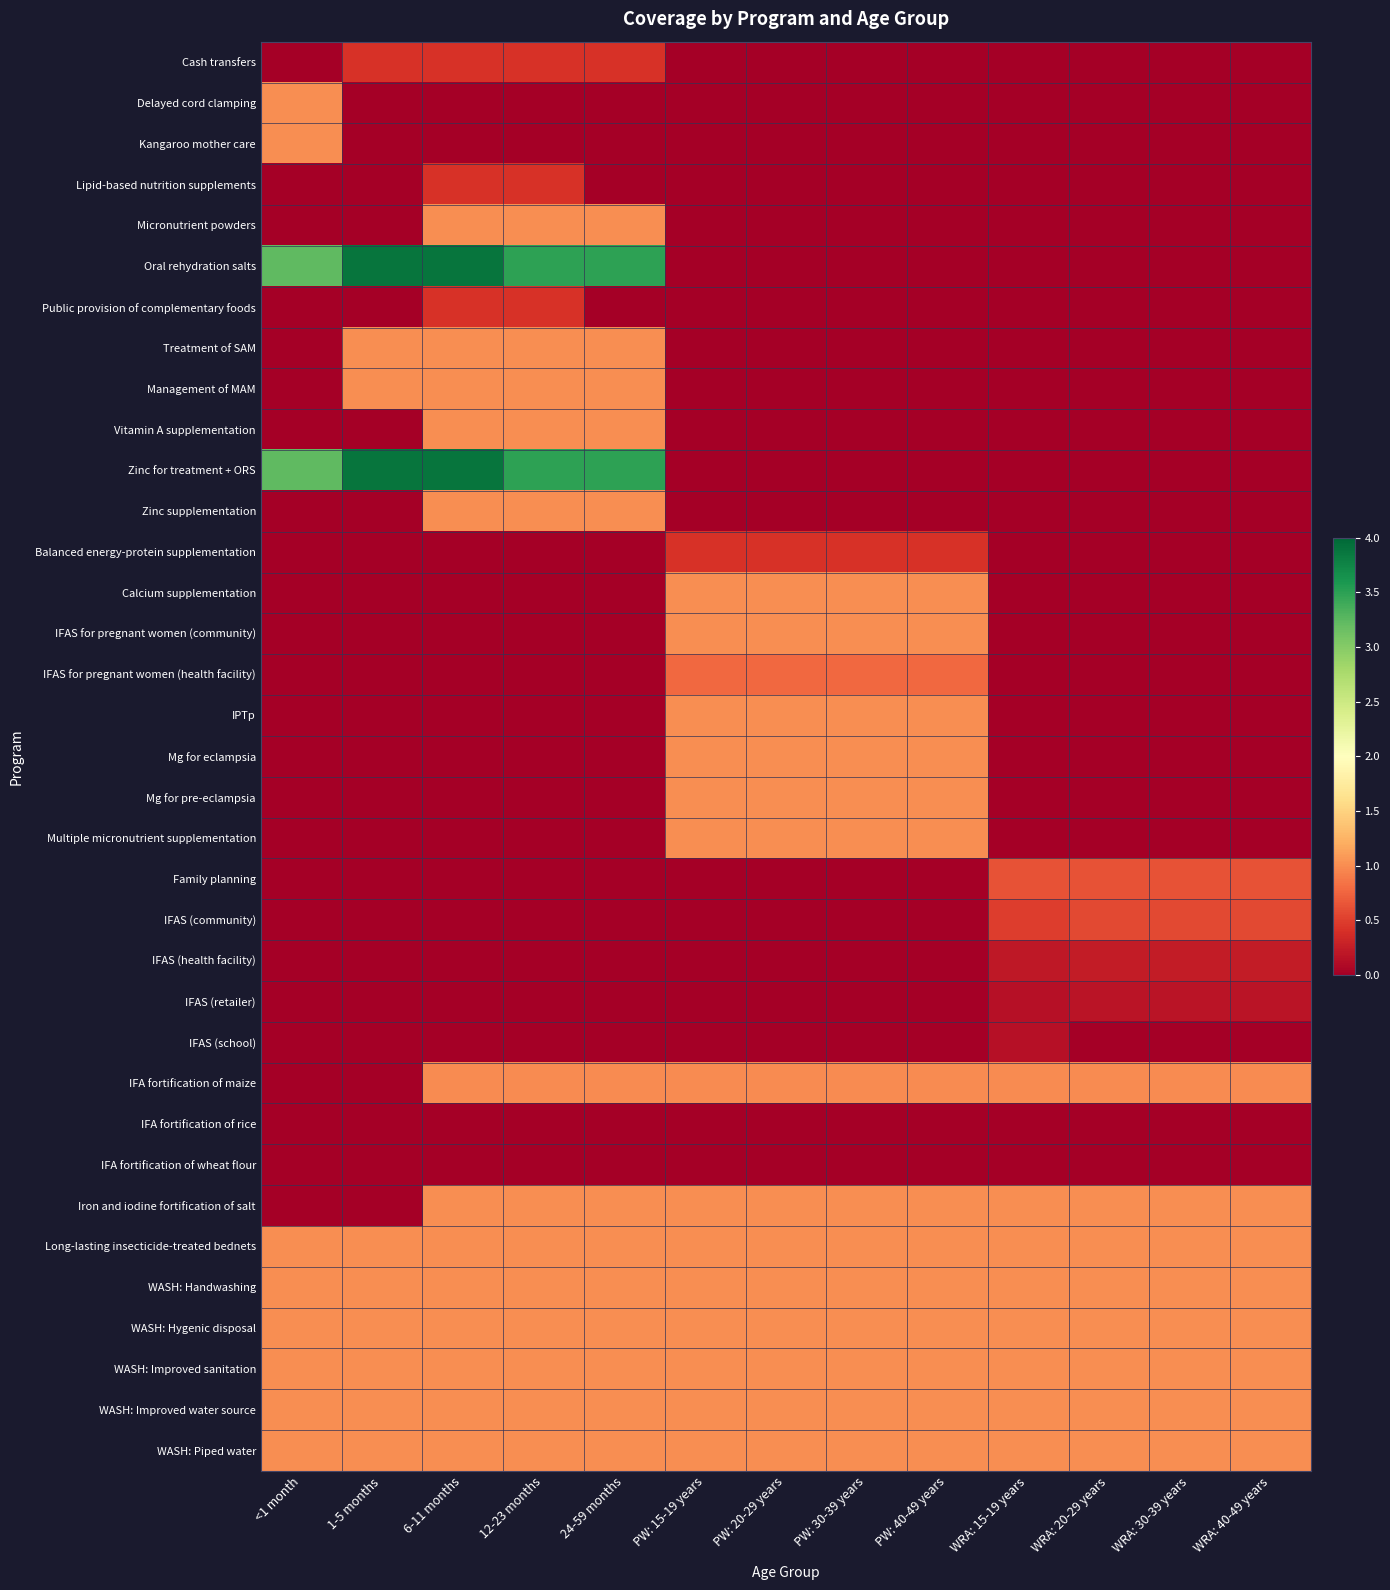

Reading left to right, extract all data points from this chart.

Cash transfers: <1 month=0.0	1-5 months=0.4	6-11 months=0.4	12-23 months=0.4	24-59 months=0.4	PW: 15-19 years=0.0	PW: 20-29 years=0.0	PW: 30-39 years=0.0	PW: 40-49 years=0.0	WRA: 15-19 years=0.0	WRA: 20-29 years=0.0	WRA: 30-39 years=0.0	WRA: 40-49 years=0.0
Delayed cord clamping: <1 month=1.0	1-5 months=0.0	6-11 months=0.0	12-23 months=0.0	24-59 months=0.0	PW: 15-19 years=0.0	PW: 20-29 years=0.0	PW: 30-39 years=0.0	PW: 40-49 years=0.0	WRA: 15-19 years=0.0	WRA: 20-29 years=0.0	WRA: 30-39 years=0.0	WRA: 40-49 years=0.0
Kangaroo mother care: <1 month=1.0	1-5 months=0.0	6-11 months=0.0	12-23 months=0.0	24-59 months=0.0	PW: 15-19 years=0.0	PW: 20-29 years=0.0	PW: 30-39 years=0.0	PW: 40-49 years=0.0	WRA: 15-19 years=0.0	WRA: 20-29 years=0.0	WRA: 30-39 years=0.0	WRA: 40-49 years=0.0
Lipid-based nutrition supplements: <1 month=0.0	1-5 months=0.0	6-11 months=0.4	12-23 months=0.4	24-59 months=0.0	PW: 15-19 years=0.0	PW: 20-29 years=0.0	PW: 30-39 years=0.0	PW: 40-49 years=0.0	WRA: 15-19 years=0.0	WRA: 20-29 years=0.0	WRA: 30-39 years=0.0	WRA: 40-49 years=0.0
Micronutrient powders: <1 month=0.0	1-5 months=0.0	6-11 months=1.0	12-23 months=1.0	24-59 months=1.0	PW: 15-19 years=0.0	PW: 20-29 years=0.0	PW: 30-39 years=0.0	PW: 40-49 years=0.0	WRA: 15-19 years=0.0	WRA: 20-29 years=0.0	WRA: 30-39 years=0.0	WRA: 40-49 years=0.0
Oral rehydration salts: <1 month=3.2	1-5 months=3.9	6-11 months=3.9	12-23 months=3.5	24-59 months=3.5	PW: 15-19 years=0.0	PW: 20-29 years=0.0	PW: 30-39 years=0.0	PW: 40-49 years=0.0	WRA: 15-19 years=0.0	WRA: 20-29 years=0.0	WRA: 30-39 years=0.0	WRA: 40-49 years=0.0
Public provision of complementary foods: <1 month=0.0	1-5 months=0.0	6-11 months=0.4	12-23 months=0.4	24-59 months=0.0	PW: 15-19 years=0.0	PW: 20-29 years=0.0	PW: 30-39 years=0.0	PW: 40-49 years=0.0	WRA: 15-19 years=0.0	WRA: 20-29 years=0.0	WRA: 30-39 years=0.0	WRA: 40-49 years=0.0
Treatment of SAM: <1 month=0.0	1-5 months=1.0	6-11 months=1.0	12-23 months=1.0	24-59 months=1.0	PW: 15-19 years=0.0	PW: 20-29 years=0.0	PW: 30-39 years=0.0	PW: 40-49 years=0.0	WRA: 15-19 years=0.0	WRA: 20-29 years=0.0	WRA: 30-39 years=0.0	WRA: 40-49 years=0.0
Management of MAM: <1 month=0.0	1-5 months=1.0	6-11 months=1.0	12-23 months=1.0	24-59 months=1.0	PW: 15-19 years=0.0	PW: 20-29 years=0.0	PW: 30-39 years=0.0	PW: 40-49 years=0.0	WRA: 15-19 years=0.0	WRA: 20-29 years=0.0	WRA: 30-39 years=0.0	WRA: 40-49 years=0.0
Vitamin A supplementation: <1 month=0.0	1-5 months=0.0	6-11 months=1.0	12-23 months=1.0	24-59 months=1.0	PW: 15-19 years=0.0	PW: 20-29 years=0.0	PW: 30-39 years=0.0	PW: 40-49 years=0.0	WRA: 15-19 years=0.0	WRA: 20-29 years=0.0	WRA: 30-39 years=0.0	WRA: 40-49 years=0.0
Zinc for treatment + ORS: <1 month=3.2	1-5 months=3.9	6-11 months=3.9	12-23 months=3.5	24-59 months=3.5	PW: 15-19 years=0.0	PW: 20-29 years=0.0	PW: 30-39 years=0.0	PW: 40-49 years=0.0	WRA: 15-19 years=0.0	WRA: 20-29 years=0.0	WRA: 30-39 years=0.0	WRA: 40-49 years=0.0
Zinc supplementation: <1 month=0.0	1-5 months=0.0	6-11 months=1.0	12-23 months=1.0	24-59 months=1.0	PW: 15-19 years=0.0	PW: 20-29 years=0.0	PW: 30-39 years=0.0	PW: 40-49 years=0.0	WRA: 15-19 years=0.0	WRA: 20-29 years=0.0	WRA: 30-39 years=0.0	WRA: 40-49 years=0.0
Balanced energy-protein supplementation: <1 month=0.0	1-5 months=0.0	6-11 months=0.0	12-23 months=0.0	24-59 months=0.0	PW: 15-19 years=0.4	PW: 20-29 years=0.4	PW: 30-39 years=0.4	PW: 40-49 years=0.4	WRA: 15-19 years=0.0	WRA: 20-29 years=0.0	WRA: 30-39 years=0.0	WRA: 40-49 years=0.0
Calcium supplementation: <1 month=0.0	1-5 months=0.0	6-11 months=0.0	12-23 months=0.0	24-59 months=0.0	PW: 15-19 years=1.0	PW: 20-29 years=1.0	PW: 30-39 years=1.0	PW: 40-49 years=1.0	WRA: 15-19 years=0.0	WRA: 20-29 years=0.0	WRA: 30-39 years=0.0	WRA: 40-49 years=0.0
IFAS for pregnant women (community): <1 month=0.0	1-5 months=0.0	6-11 months=0.0	12-23 months=0.0	24-59 months=0.0	PW: 15-19 years=1.0	PW: 20-29 years=1.0	PW: 30-39 years=1.0	PW: 40-49 years=1.0	WRA: 15-19 years=0.0	WRA: 20-29 years=0.0	WRA: 30-39 years=0.0	WRA: 40-49 years=0.0
IFAS for pregnant women (health facility): <1 month=0.0	1-5 months=0.0	6-11 months=0.0	12-23 months=0.0	24-59 months=0.0	PW: 15-19 years=0.8	PW: 20-29 years=0.8	PW: 30-39 years=0.8	PW: 40-49 years=0.8	WRA: 15-19 years=0.0	WRA: 20-29 years=0.0	WRA: 30-39 years=0.0	WRA: 40-49 years=0.0
IPTp: <1 month=0.0	1-5 months=0.0	6-11 months=0.0	12-23 months=0.0	24-59 months=0.0	PW: 15-19 years=1.0	PW: 20-29 years=1.0	PW: 30-39 years=1.0	PW: 40-49 years=1.0	WRA: 15-19 years=0.0	WRA: 20-29 years=0.0	WRA: 30-39 years=0.0	WRA: 40-49 years=0.0
Mg for eclampsia: <1 month=0.0	1-5 months=0.0	6-11 months=0.0	12-23 months=0.0	24-59 months=0.0	PW: 15-19 years=1.0	PW: 20-29 years=1.0	PW: 30-39 years=1.0	PW: 40-49 years=1.0	WRA: 15-19 years=0.0	WRA: 20-29 years=0.0	WRA: 30-39 years=0.0	WRA: 40-49 years=0.0
Mg for pre-eclampsia: <1 month=0.0	1-5 months=0.0	6-11 months=0.0	12-23 months=0.0	24-59 months=0.0	PW: 15-19 years=1.0	PW: 20-29 years=1.0	PW: 30-39 years=1.0	PW: 40-49 years=1.0	WRA: 15-19 years=0.0	WRA: 20-29 years=0.0	WRA: 30-39 years=0.0	WRA: 40-49 years=0.0
Multiple micronutrient supplementation: <1 month=0.0	1-5 months=0.0	6-11 months=0.0	12-23 months=0.0	24-59 months=0.0	PW: 15-19 years=1.0	PW: 20-29 years=1.0	PW: 30-39 years=1.0	PW: 40-49 years=1.0	WRA: 15-19 years=0.0	WRA: 20-29 years=0.0	WRA: 30-39 years=0.0	WRA: 40-49 years=0.0
Family planning: <1 month=0.0	1-5 months=0.0	6-11 months=0.0	12-23 months=0.0	24-59 months=0.0	PW: 15-19 years=0.0	PW: 20-29 years=0.0	PW: 30-39 years=0.0	PW: 40-49 years=0.0	WRA: 15-19 years=0.6	WRA: 20-29 years=0.6	WRA: 30-39 years=0.6	WRA: 40-49 years=0.6
IFAS (community): <1 month=0.0	1-5 months=0.0	6-11 months=0.0	12-23 months=0.0	24-59 months=0.0	PW: 15-19 years=0.0	PW: 20-29 years=0.0	PW: 30-39 years=0.0	PW: 40-49 years=0.0	WRA: 15-19 years=0.5	WRA: 20-29 years=0.6	WRA: 30-39 years=0.6	WRA: 40-49 years=0.6
IFAS (health facility): <1 month=0.0	1-5 months=0.0	6-11 months=0.0	12-23 months=0.0	24-59 months=0.0	PW: 15-19 years=0.0	PW: 20-29 years=0.0	PW: 30-39 years=0.0	PW: 40-49 years=0.0	WRA: 15-19 years=0.2	WRA: 20-29 years=0.2	WRA: 30-39 years=0.2	WRA: 40-49 years=0.2
IFAS (retailer): <1 month=0.0	1-5 months=0.0	6-11 months=0.0	12-23 months=0.0	24-59 months=0.0	PW: 15-19 years=0.0	PW: 20-29 years=0.0	PW: 30-39 years=0.0	PW: 40-49 years=0.0	WRA: 15-19 years=0.2	WRA: 20-29 years=0.2	WRA: 30-39 years=0.2	WRA: 40-49 years=0.2
IFAS (school): <1 month=0.0	1-5 months=0.0	6-11 months=0.0	12-23 months=0.0	24-59 months=0.0	PW: 15-19 years=0.0	PW: 20-29 years=0.0	PW: 30-39 years=0.0	PW: 40-49 years=0.0	WRA: 15-19 years=0.1	WRA: 20-29 years=0.0	WRA: 30-39 years=0.0	WRA: 40-49 years=0.0
IFA fortification of maize: <1 month=0.0	1-5 months=0.0	6-11 months=1.0	12-23 months=1.0	24-59 months=1.0	PW: 15-19 years=1.0	PW: 20-29 years=1.0	PW: 30-39 years=1.0	PW: 40-49 years=1.0	WRA: 15-19 years=1.0	WRA: 20-29 years=1.0	WRA: 30-39 years=1.0	WRA: 40-49 years=1.0
IFA fortification of rice: <1 month=0.0	1-5 months=0.0	6-11 months=0.0	12-23 months=0.0	24-59 months=0.0	PW: 15-19 years=0.0	PW: 20-29 years=0.0	PW: 30-39 years=0.0	PW: 40-49 years=0.0	WRA: 15-19 years=0.0	WRA: 20-29 years=0.0	WRA: 30-39 years=0.0	WRA: 40-49 years=0.0
IFA fortification of wheat flour: <1 month=0.0	1-5 months=0.0	6-11 months=0.0	12-23 months=0.0	24-59 months=0.0	PW: 15-19 years=0.0	PW: 20-29 years=0.0	PW: 30-39 years=0.0	PW: 40-49 years=0.0	WRA: 15-19 years=0.0	WRA: 20-29 years=0.0	WRA: 30-39 years=0.0	WRA: 40-49 years=0.0
Iron and iodine fortification of salt: <1 month=0.0	1-5 months=0.0	6-11 months=1.0	12-23 months=1.0	24-59 months=1.0	PW: 15-19 years=1.0	PW: 20-29 years=1.0	PW: 30-39 years=1.0	PW: 40-49 years=1.0	WRA: 15-19 years=1.0	WRA: 20-29 years=1.0	WRA: 30-39 years=1.0	WRA: 40-49 years=1.0
Long-lasting insecticide-treated bednets: <1 month=1.0	1-5 months=1.0	6-11 months=1.0	12-23 months=1.0	24-59 months=1.0	PW: 15-19 years=1.0	PW: 20-29 years=1.0	PW: 30-39 years=1.0	PW: 40-49 years=1.0	WRA: 15-19 years=1.0	WRA: 20-29 years=1.0	WRA: 30-39 years=1.0	WRA: 40-49 years=1.0
WASH: Handwashing: <1 month=1.0	1-5 months=1.0	6-11 months=1.0	12-23 months=1.0	24-59 months=1.0	PW: 15-19 years=1.0	PW: 20-29 years=1.0	PW: 30-39 years=1.0	PW: 40-49 years=1.0	WRA: 15-19 years=1.0	WRA: 20-29 years=1.0	WRA: 30-39 years=1.0	WRA: 40-49 years=1.0
WASH: Hygenic disposal: <1 month=1.0	1-5 months=1.0	6-11 months=1.0	12-23 months=1.0	24-59 months=1.0	PW: 15-19 years=1.0	PW: 20-29 years=1.0	PW: 30-39 years=1.0	PW: 40-49 years=1.0	WRA: 15-19 years=1.0	WRA: 20-29 years=1.0	WRA: 30-39 years=1.0	WRA: 40-49 years=1.0
WASH: Improved sanitation: <1 month=1.0	1-5 months=1.0	6-11 months=1.0	12-23 months=1.0	24-59 months=1.0	PW: 15-19 years=1.0	PW: 20-29 years=1.0	PW: 30-39 years=1.0	PW: 40-49 years=1.0	WRA: 15-19 years=1.0	WRA: 20-29 years=1.0	WRA: 30-39 years=1.0	WRA: 40-49 years=1.0
WASH: Improved water source: <1 month=1.0	1-5 months=1.0	6-11 months=1.0	12-23 months=1.0	24-59 months=1.0	PW: 15-19 years=1.0	PW: 20-29 years=1.0	PW: 30-39 years=1.0	PW: 40-49 years=1.0	WRA: 15-19 years=1.0	WRA: 20-29 years=1.0	WRA: 30-39 years=1.0	WRA: 40-49 years=1.0
WASH: Piped water: <1 month=1.0	1-5 months=1.0	6-11 months=1.0	12-23 months=1.0	24-59 months=1.0	PW: 15-19 years=1.0	PW: 20-29 years=1.0	PW: 30-39 years=1.0	PW: 40-49 years=1.0	WRA: 15-19 years=1.0	WRA: 20-29 years=1.0	WRA: 30-39 years=1.0	WRA: 40-49 years=1.0